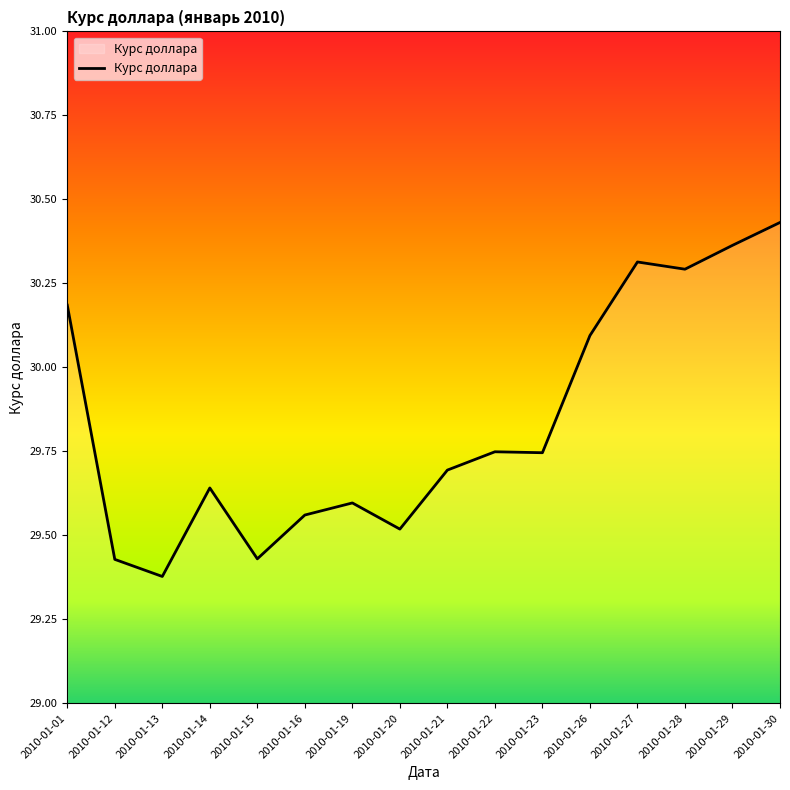

Which has a higher value, 2010-01-16 or 2010-01-28?

2010-01-28